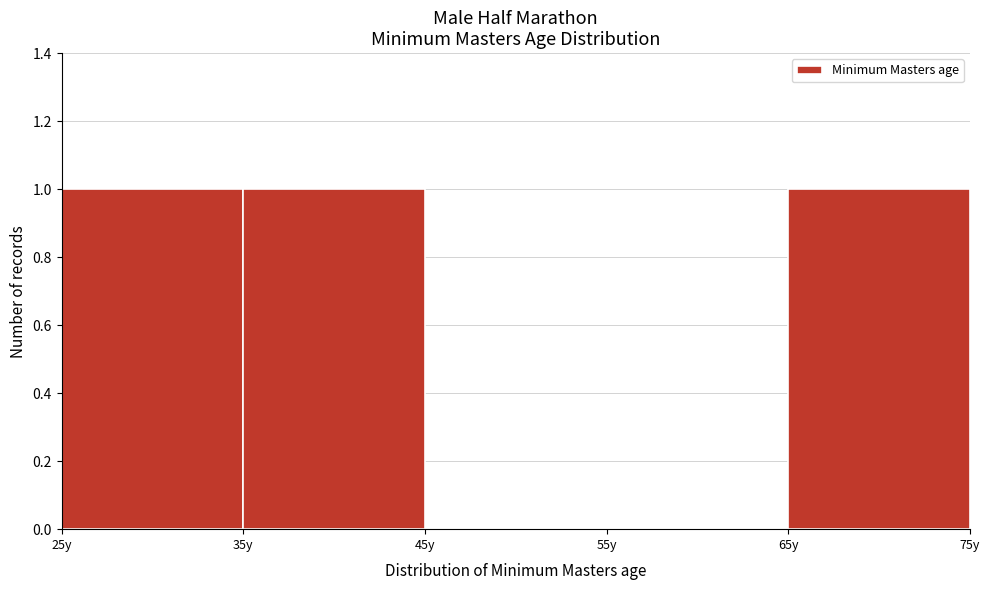

What is the height of the bar covering 35 to 45 on the x-axis? The values are not printed on the chart, so give them approximately, as read against the axis.

1